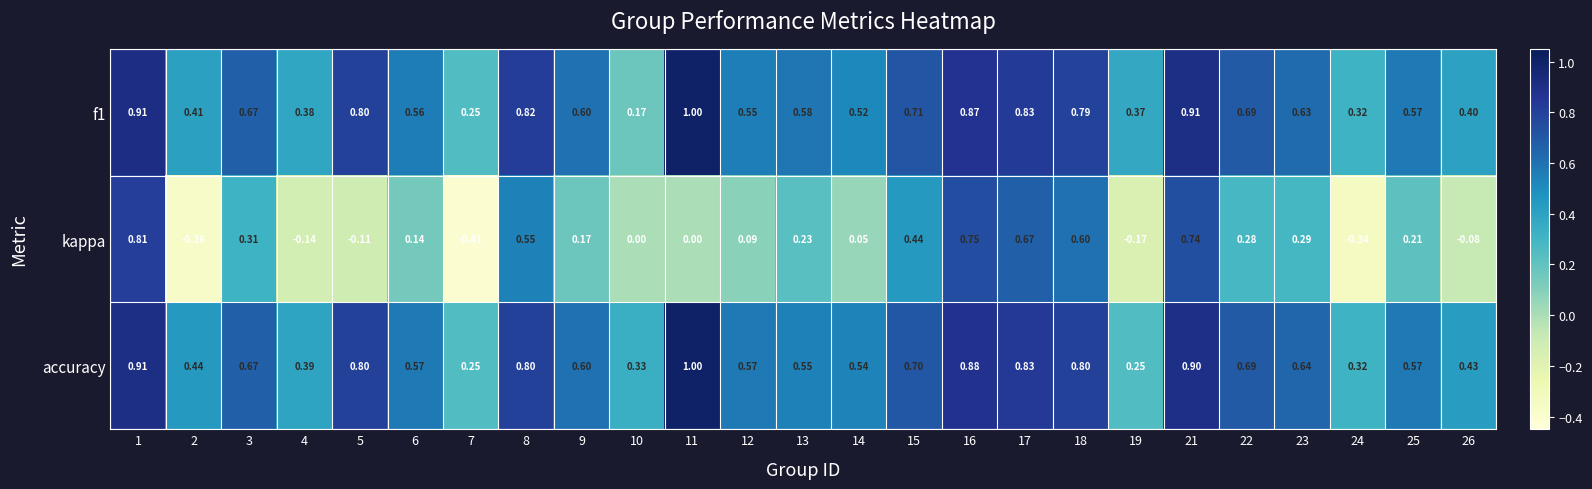

Which series has the largest total across all categories?

accuracy